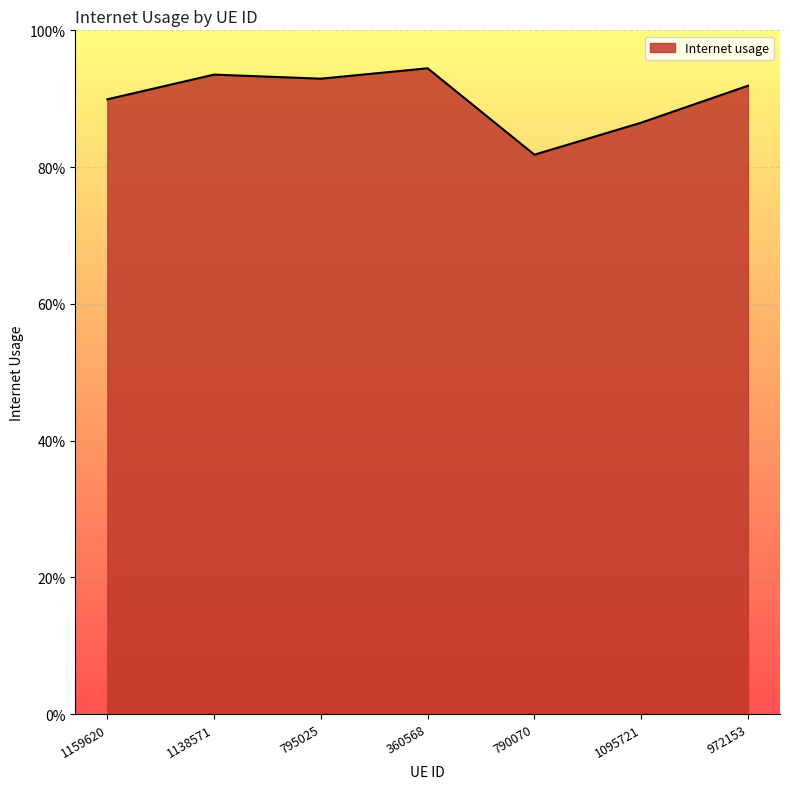

True or false: there are more than 2 points higher than both neighbors.

False